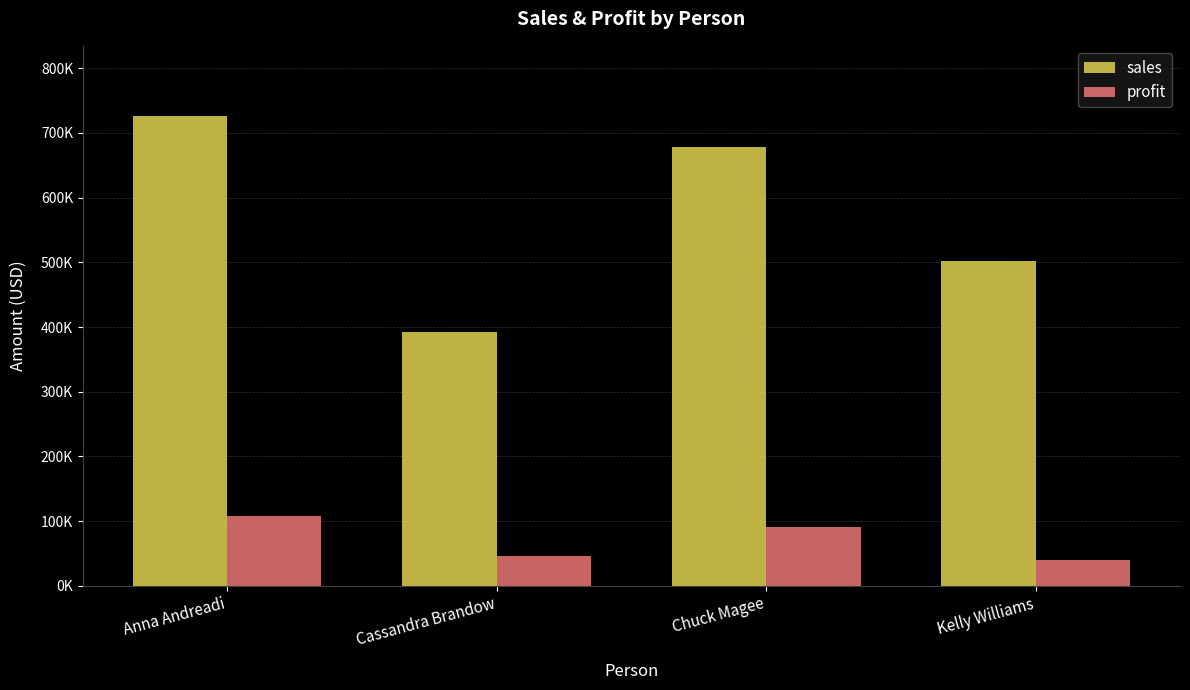

Which series has the widest spread of values?

sales